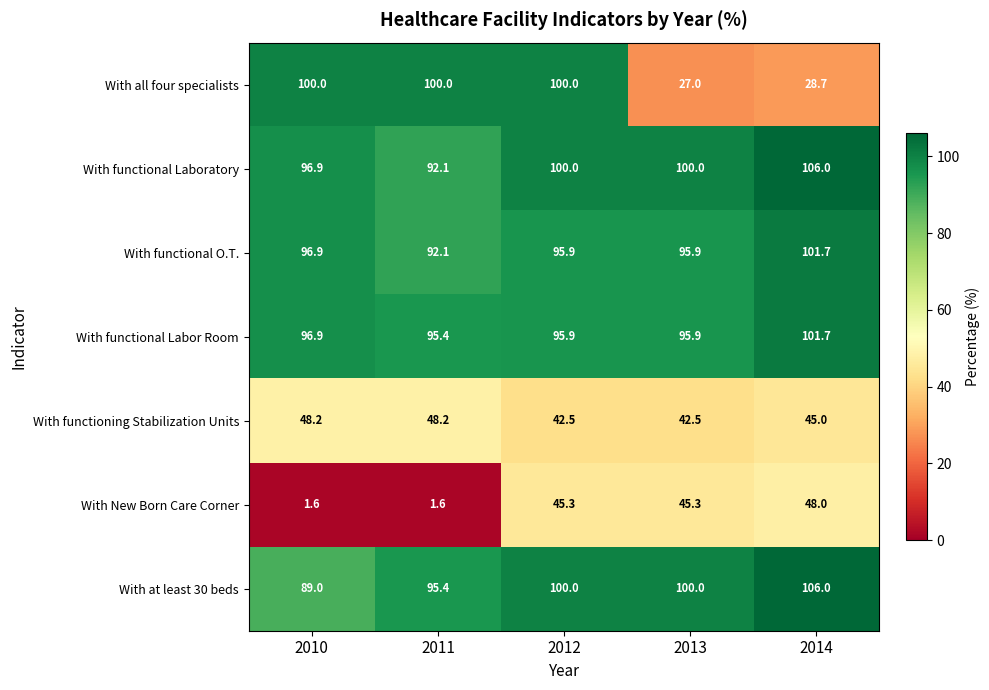

The value of With all four specialists at 2011 is 133.6. True or false?

False